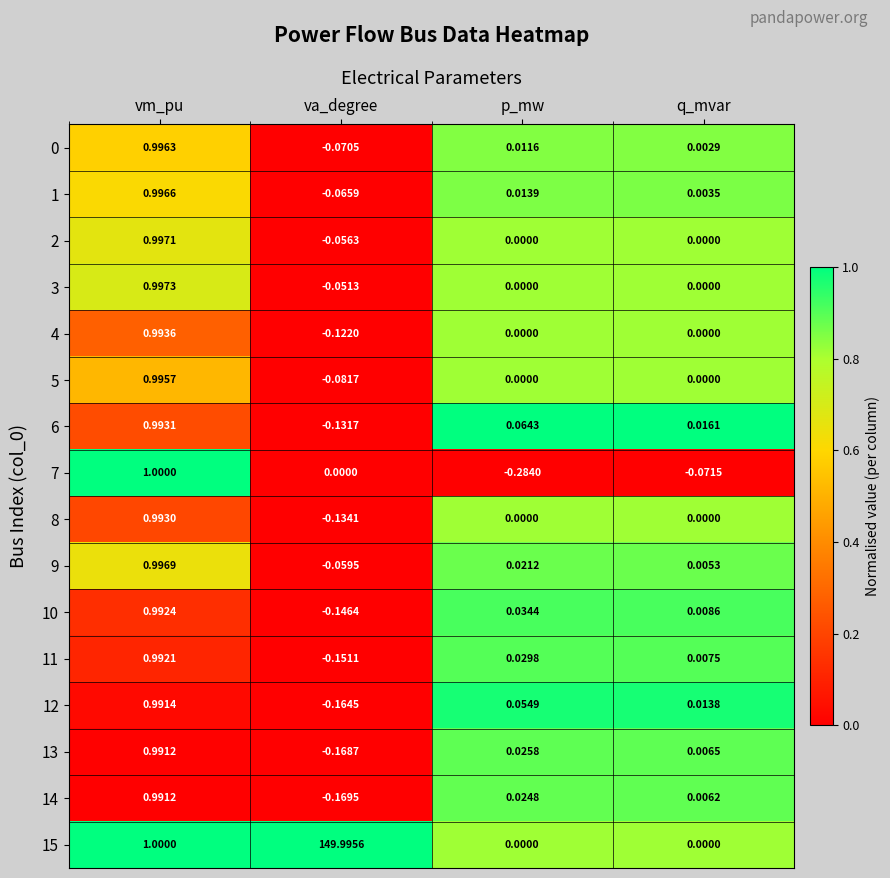

At which label is 10 closest to 0?

q_mvar